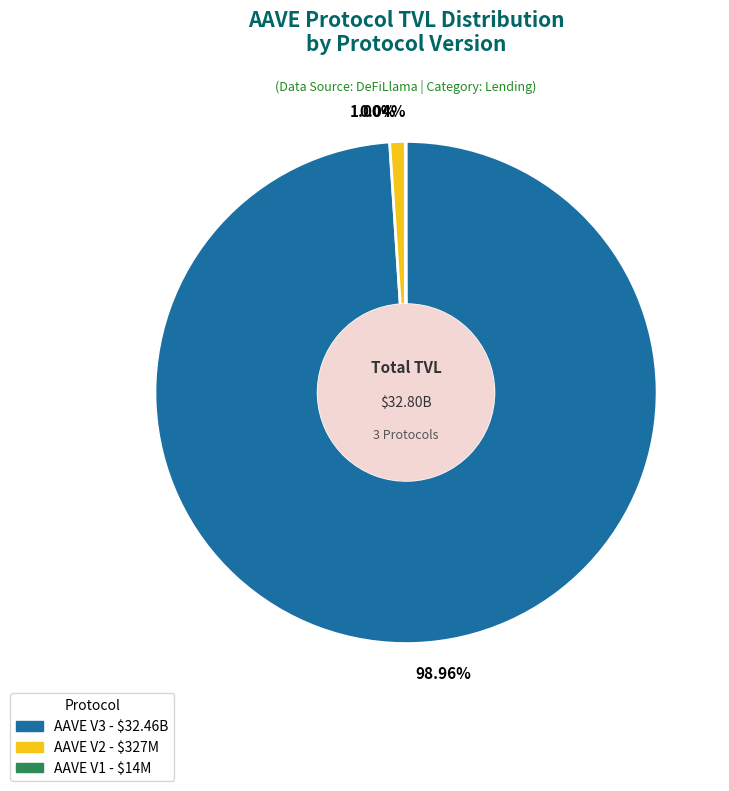

To the nearest percent, what is the average slice percentage?

33%